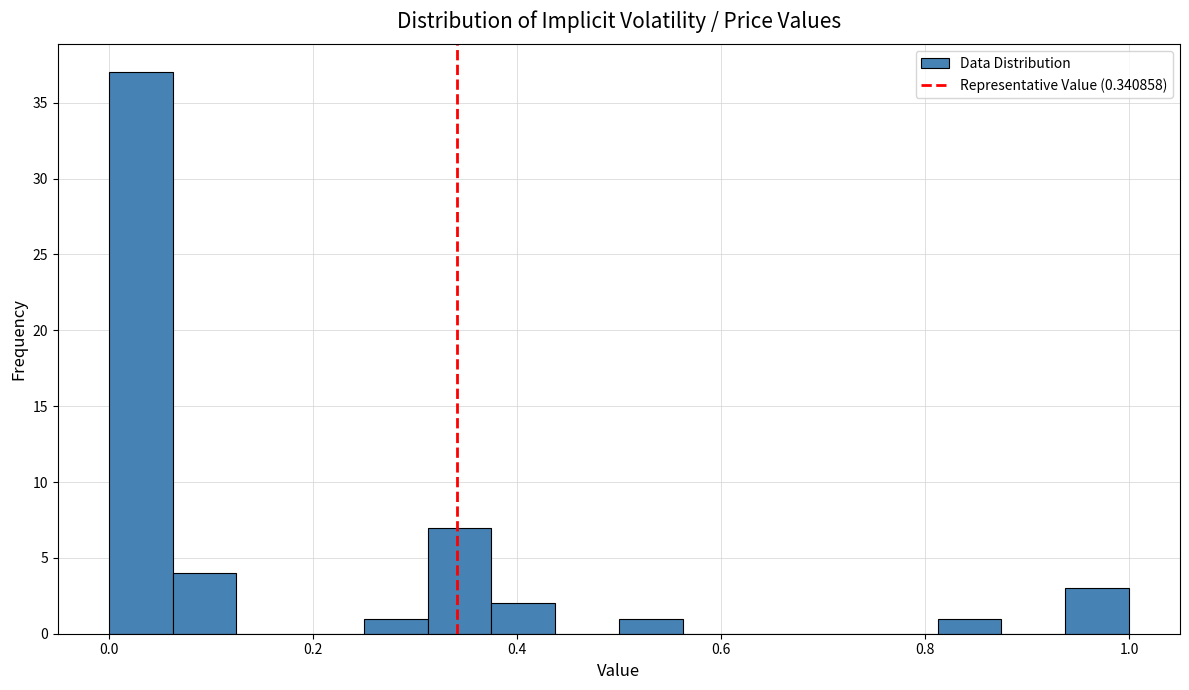

Read against the x-axis, roughly where is the centre of the tallest bar?

0.04